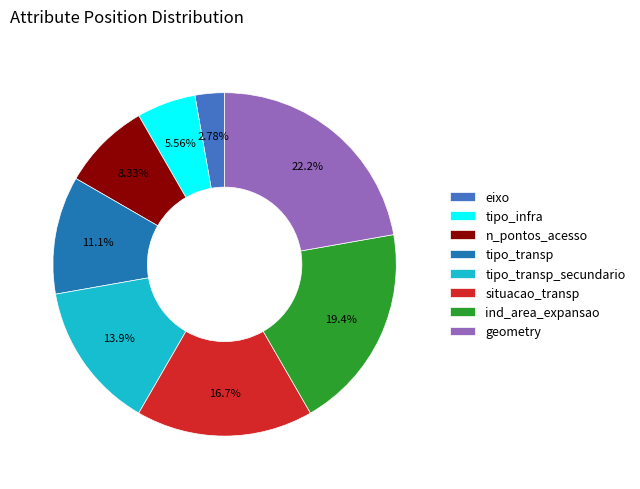

To the nearest percent, what is the average slice percentage?

12%